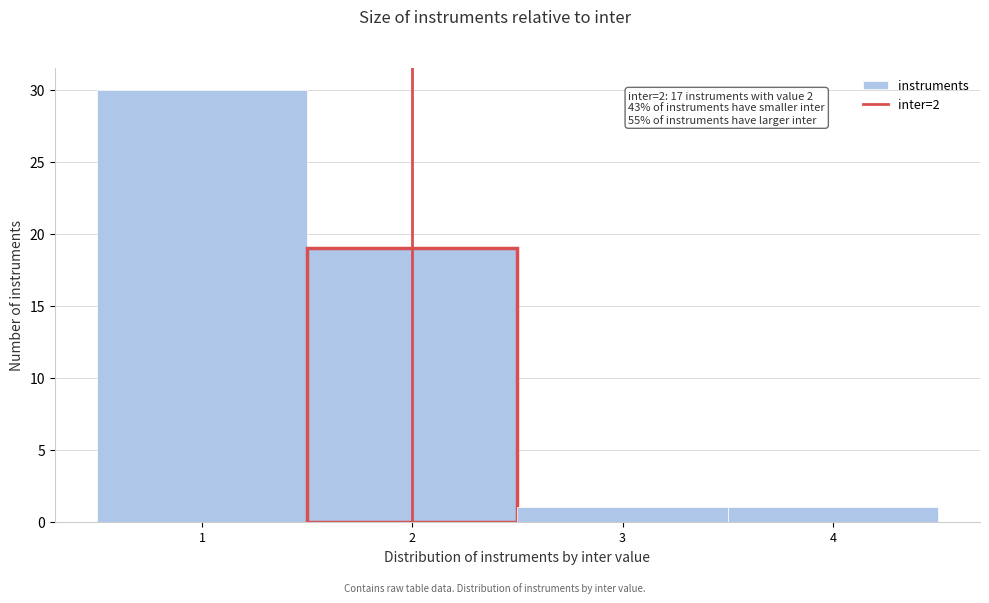

Over which range of the x-axis is the bar tallest?

0.5 to 1.5